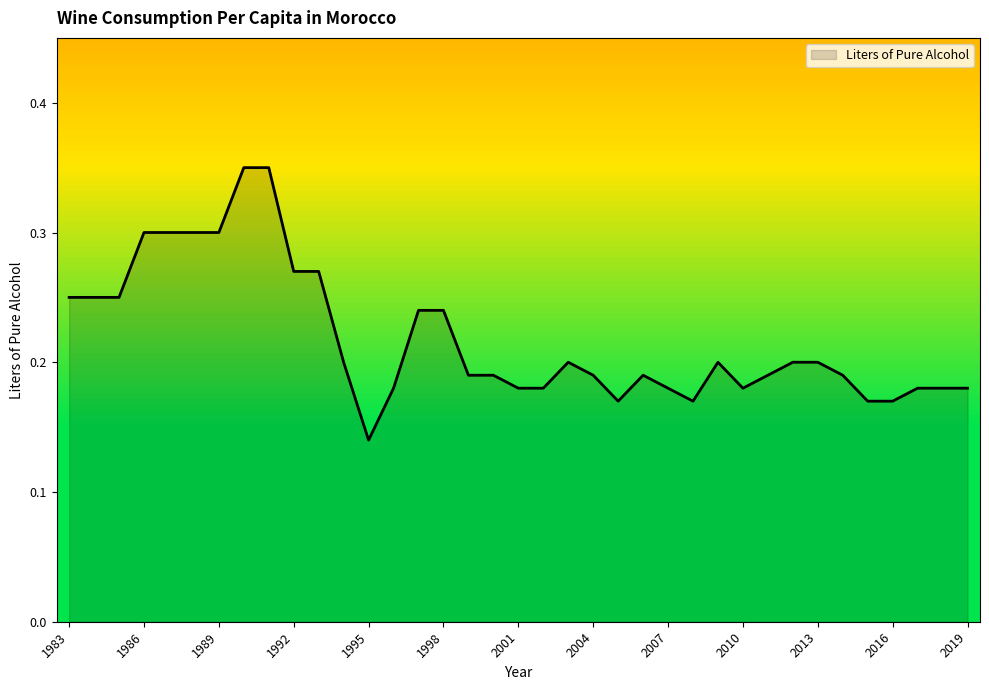

How many lines are shown in the chart?

1